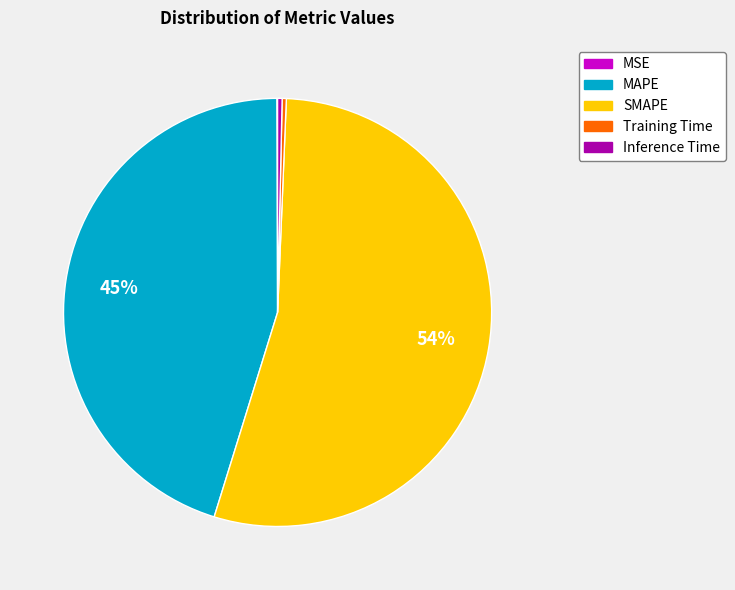

The SMAPE slice represents 54% of the pie. True or false?

True